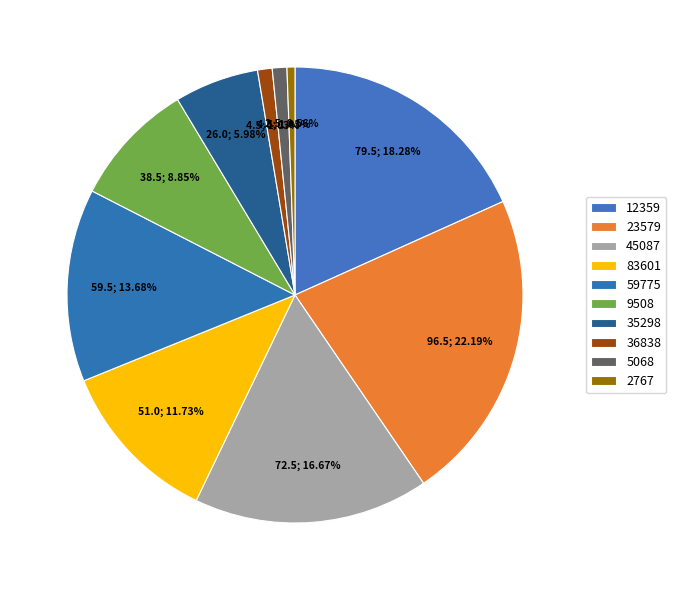

To the nearest percent, what is the combined percentage of 12359 and 59775?

32%